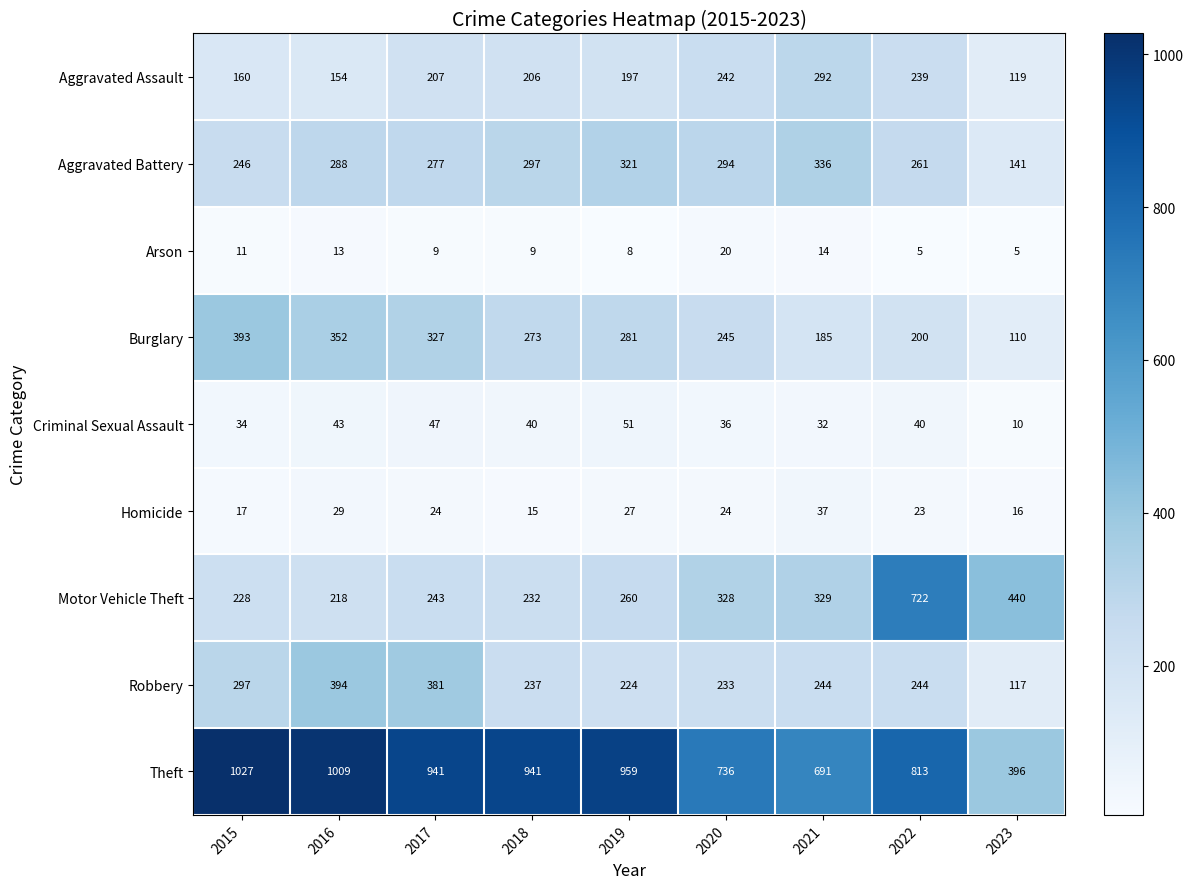

What is the smallest value displayed?

5